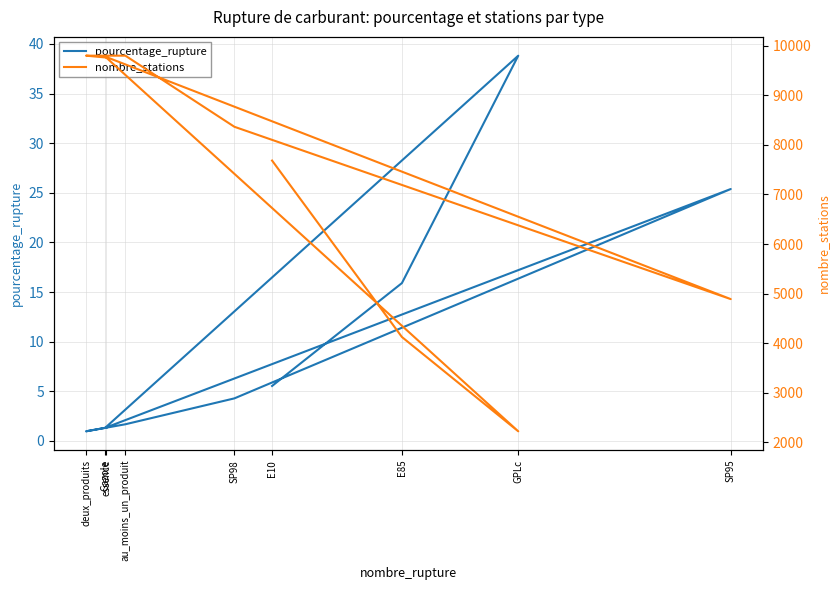

True or false: pourcentage_rupture and nombre_stations cross at least once.

False